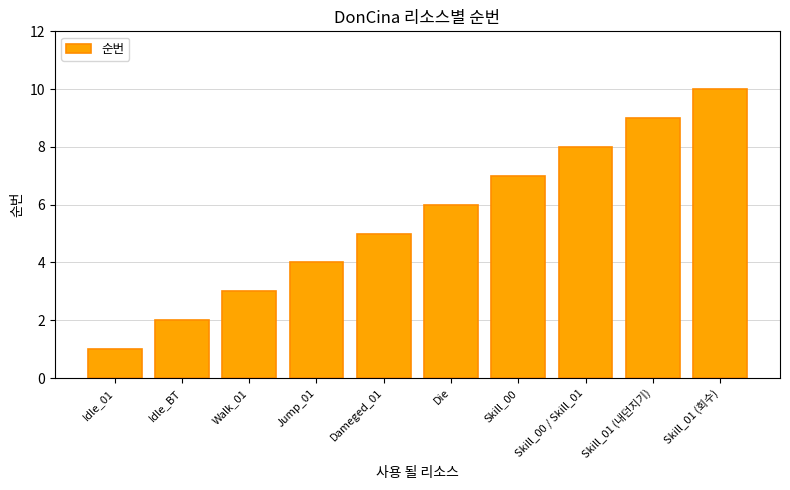

Is it true that the value at Walk_01 is 3?

True